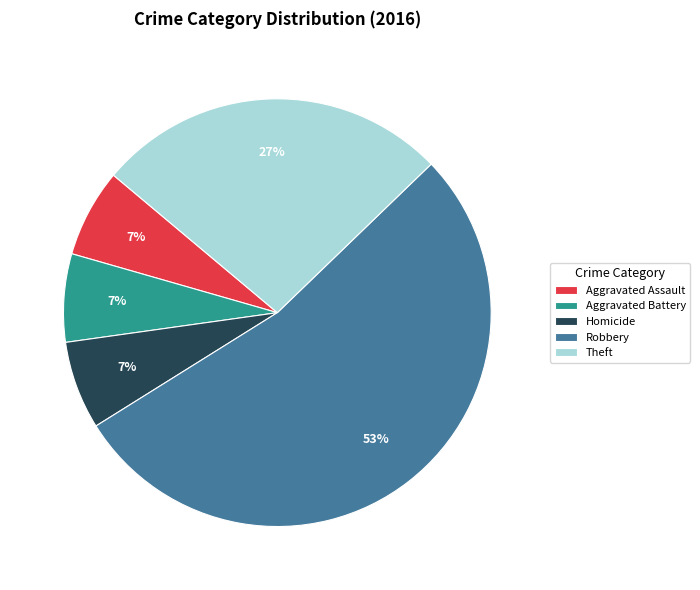

Do Robbery and Aggravated Assault together represent more than half of the pie?

Yes